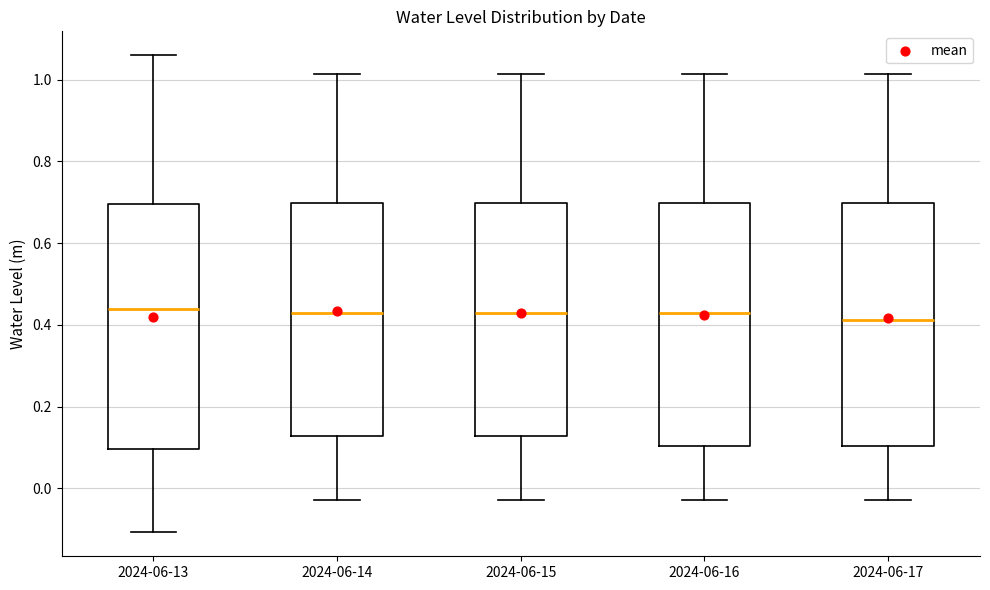

Reading left to right, transcribe this box plot: for each box, give where its median line is, the range the box spans, and where its two whiskers end, as read against the y-axis. The values are not printed on the chart, so give them approximately, as read against the axis.

2024-06-13: median 0.44, box 0.10 to 0.70, whiskers -0.10 to 1.06
2024-06-14: median 0.42, box 0.12 to 0.70, whiskers -0.02 to 1.02
2024-06-15: median 0.42, box 0.12 to 0.70, whiskers -0.02 to 1.02
2024-06-16: median 0.42, box 0.10 to 0.70, whiskers -0.02 to 1.02
2024-06-17: median 0.42, box 0.10 to 0.70, whiskers -0.02 to 1.02